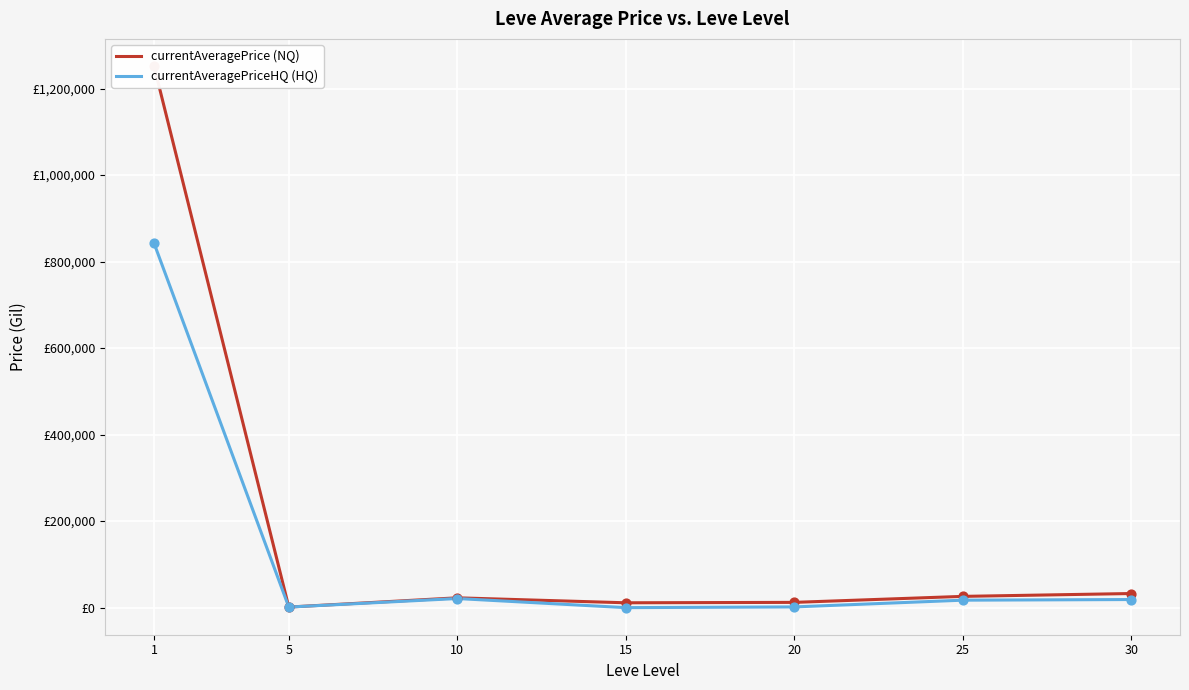

Which series has the largest total across all categories?

currentAveragePrice (NQ)